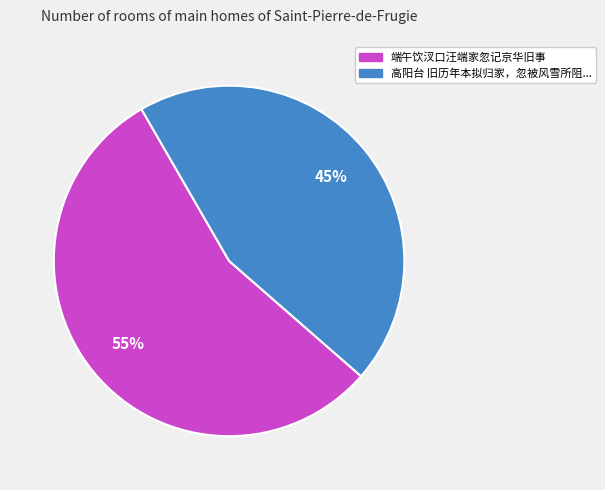

Is there a majority slice in this chart?

Yes